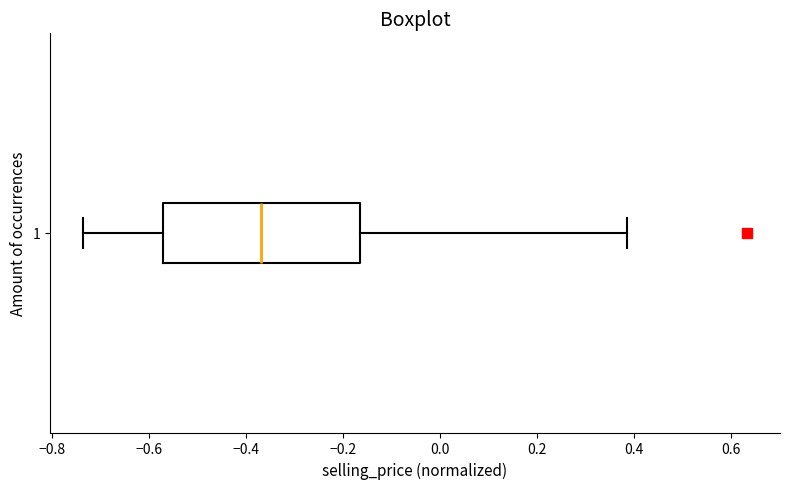

Where does the median line of the box at y = 1 sit on the x-axis? The values are not printed on the chart, so give them approximately, as read against the axis.

-0.36